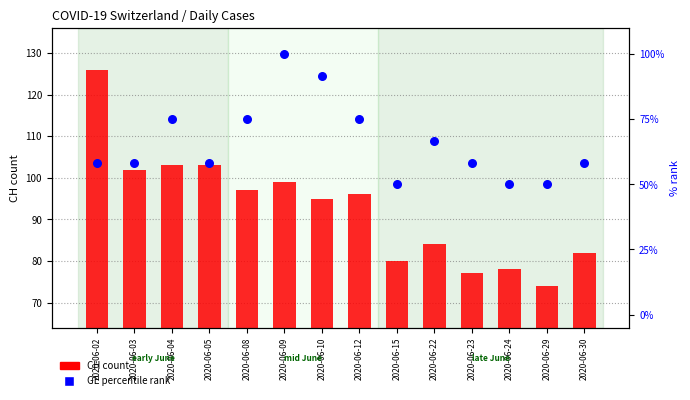

What are all the series names shown in the legend?

CH (count), GE (percentile rank)